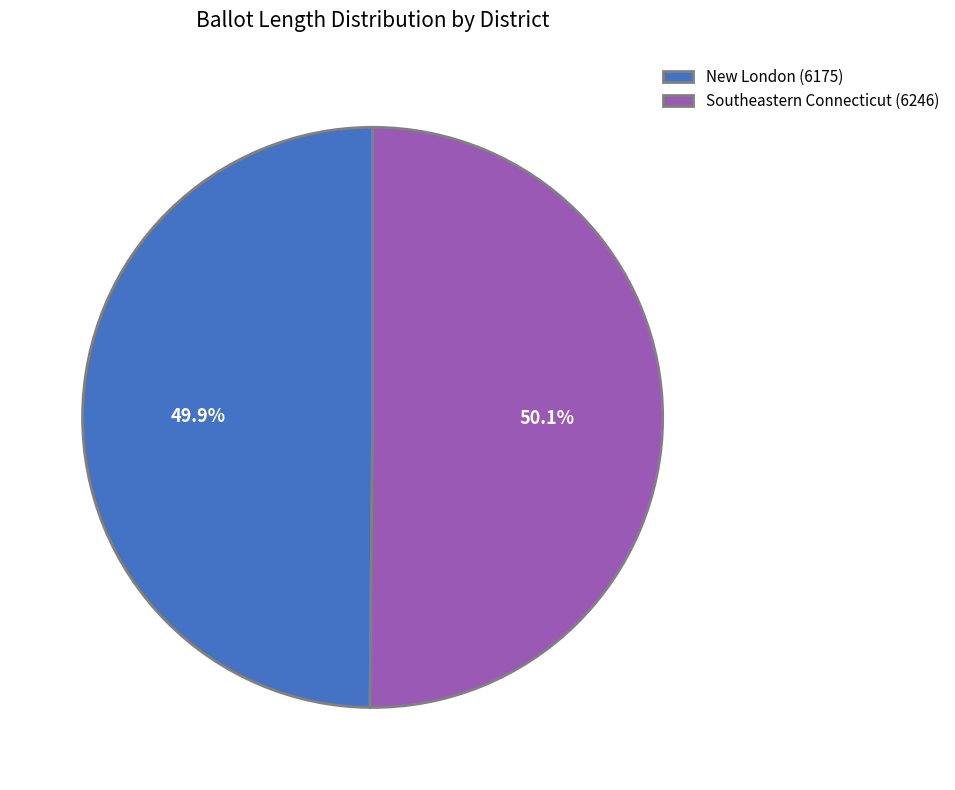

Combined, do Southeastern Connecticut (6246) and New London (6175) account for over 50%?

Yes